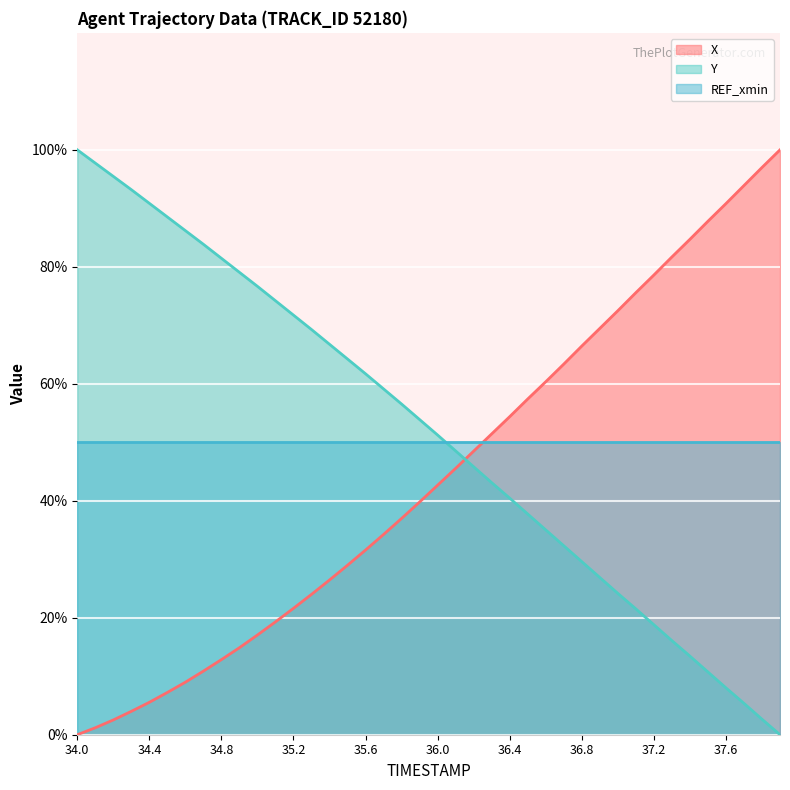

Is the value of X at 35.2 greater than the value of Y at 37.3?

Yes